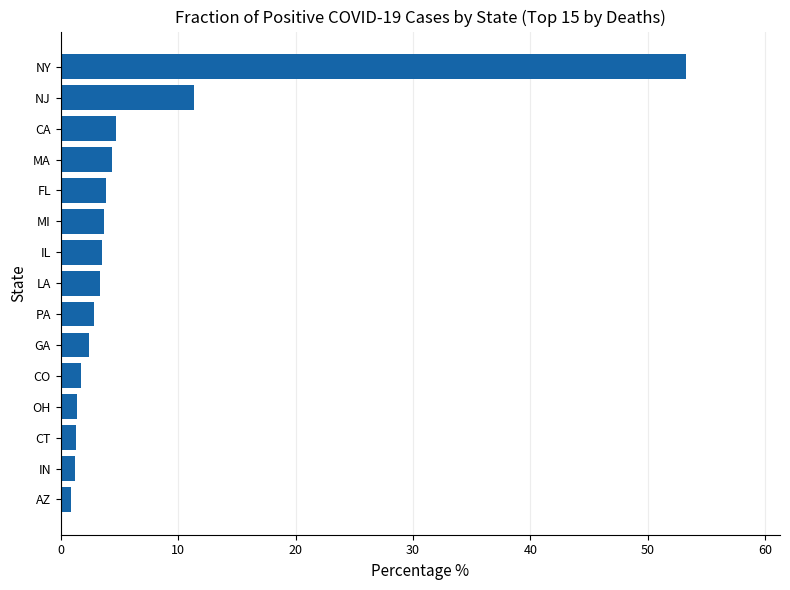

What is the change in value from IL to NY?

+49.7